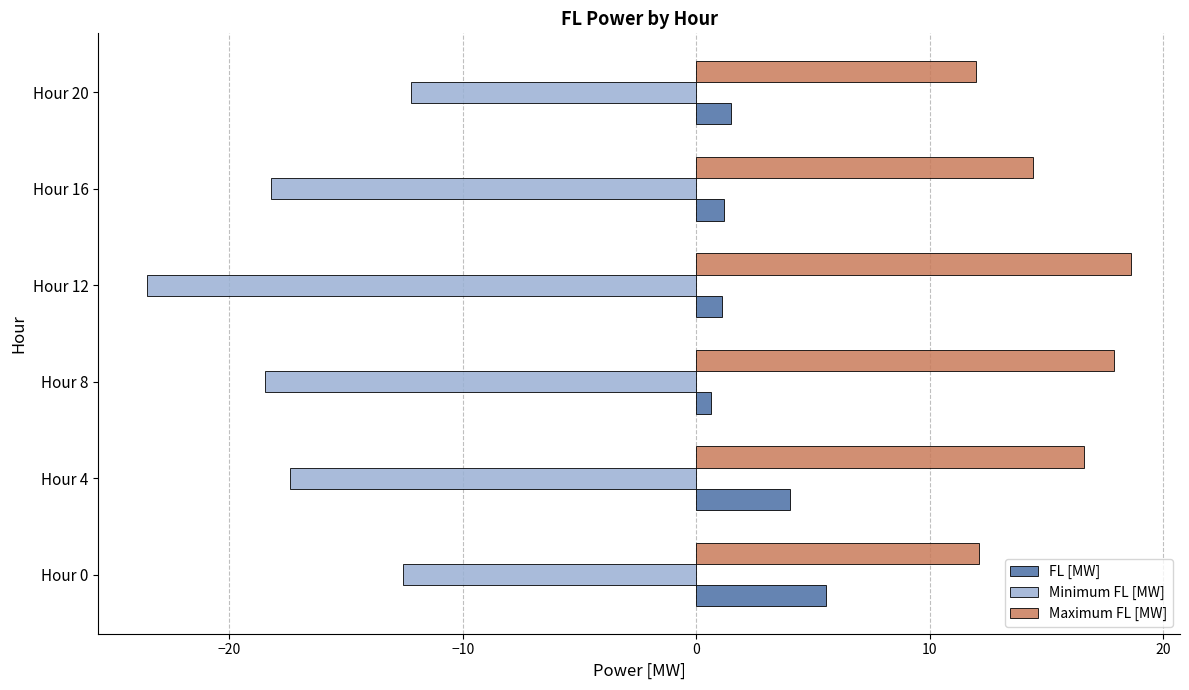

Between Hour 12 and Hour 20, which series saw the biggest shift?

Minimum FL [MW]